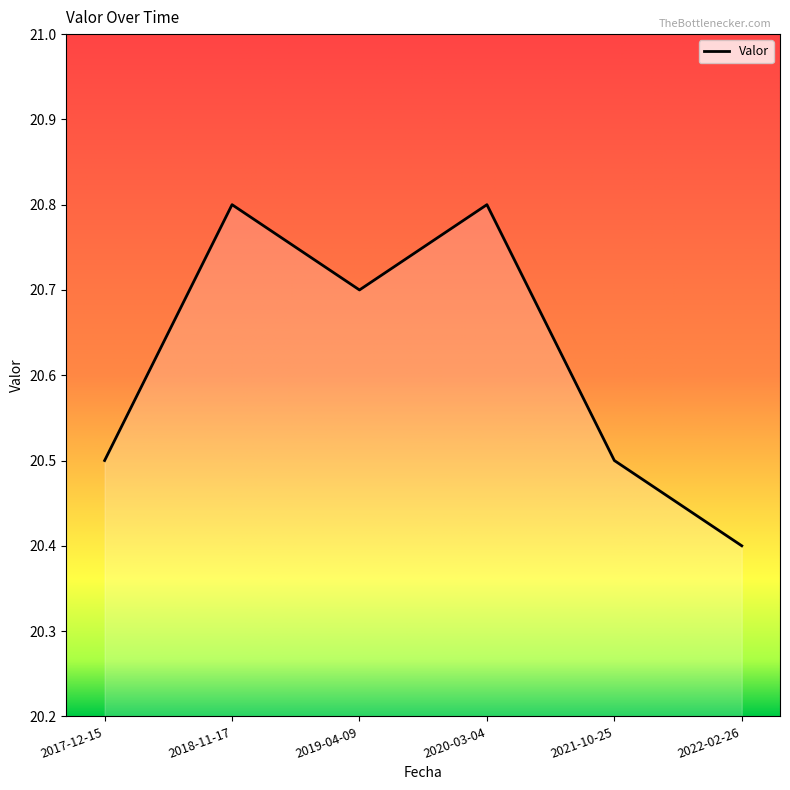

At which category does the chart reach its minimum across all series?

2022-02-26